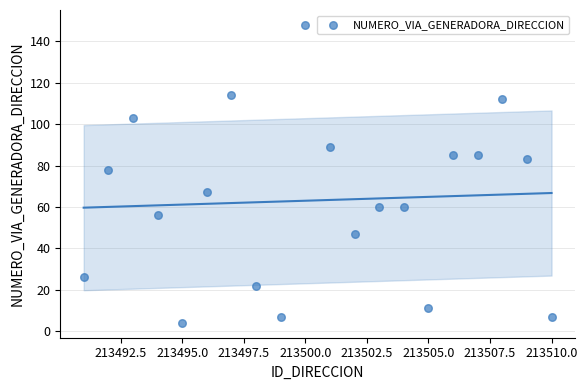

What is the range of Y values (max minus min)?

144